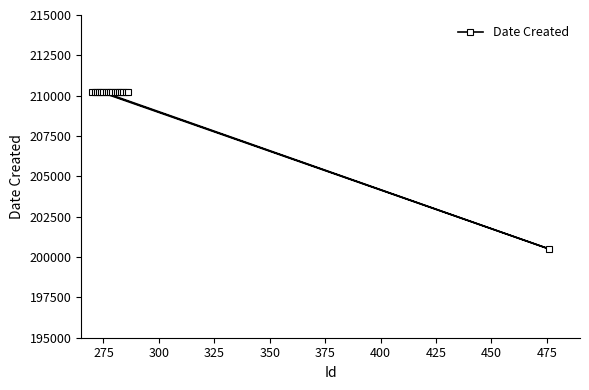

What is the maximum value shown in the chart?

210214